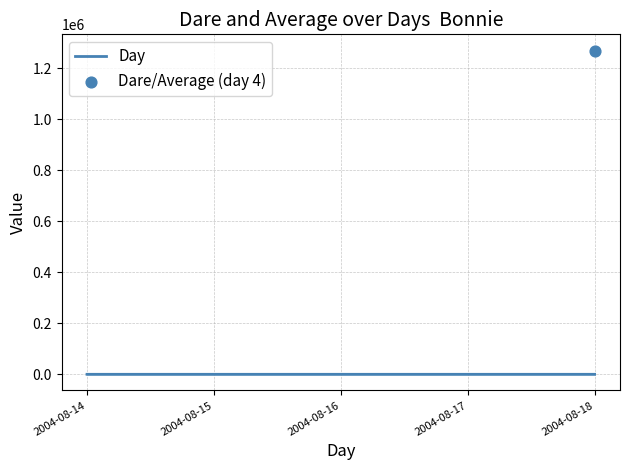

What is the ratio of the value at 2004-08-17 to the value at 2004-08-18?

0.8